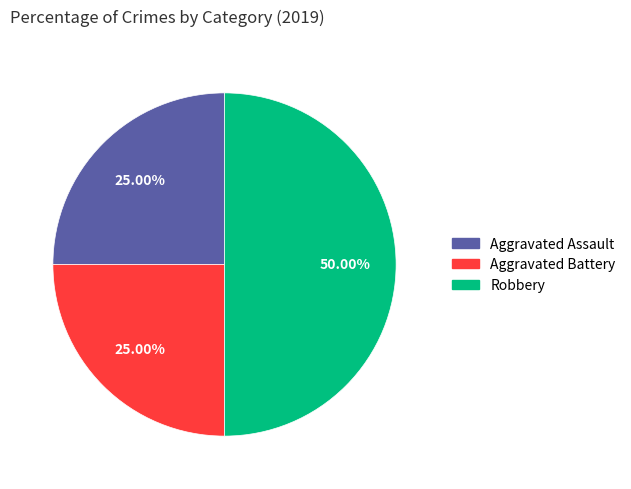

Which slice is the largest?

Robbery